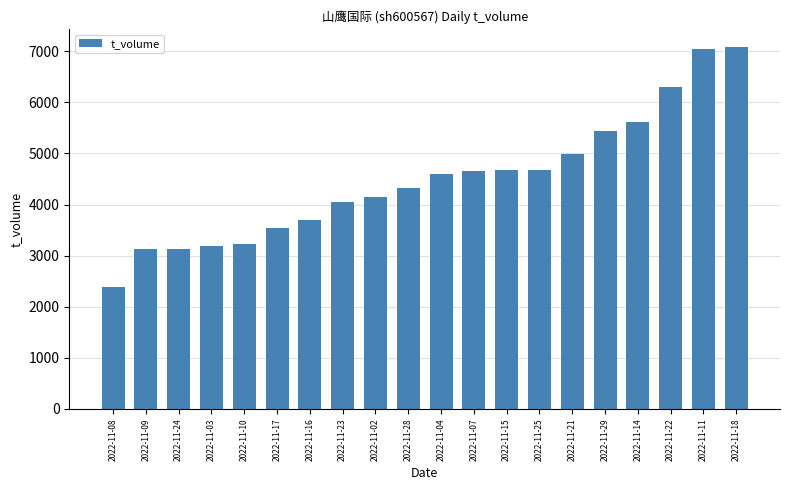

What is the change in value from 2022-11-28 to 2022-11-07?

+343